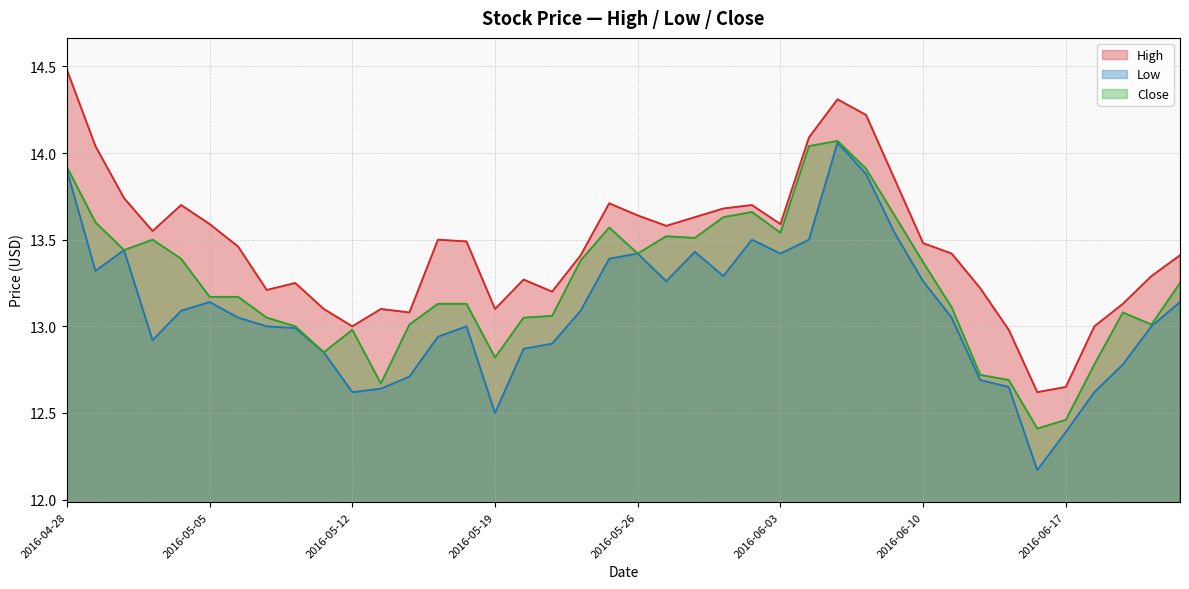

Where is the first local minimum for High?

2016-05-03